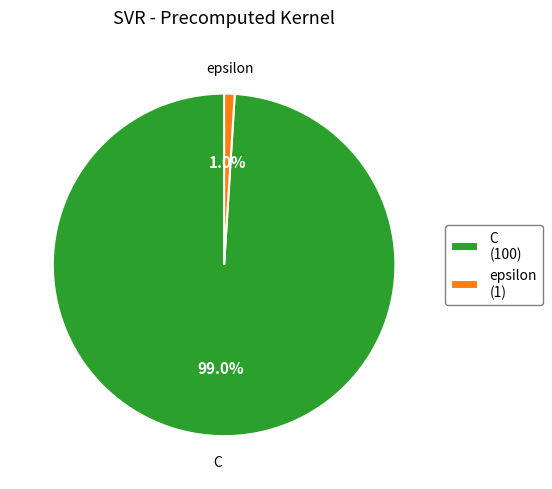

To the nearest percent, what is the average slice percentage?

50%